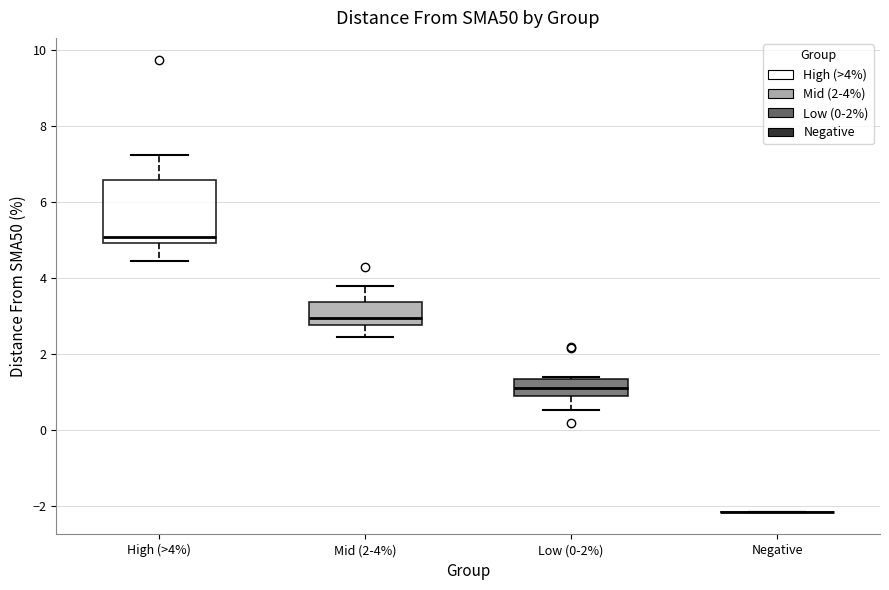

Reading left to right, read every box against the y-axis: the position of its median line, the range the box covers, and the ends of its whiskers. The values are not printed on the chart, so give them approximately, as read against the axis.

High (>4%): median 5.0 (just above the box's lower edge), box 5.0 to 6.6, whiskers 4.4 to 7.2
Mid (2-4%): median 3.0, box 2.8 to 3.4, whiskers 2.4 to 3.8
Low (0-2%): median 1.2, box 1.0 to 1.4, whiskers 0.6 to 1.4
Negative: box collapsed to a line at -2.2, whiskers -2.2 to -2.2